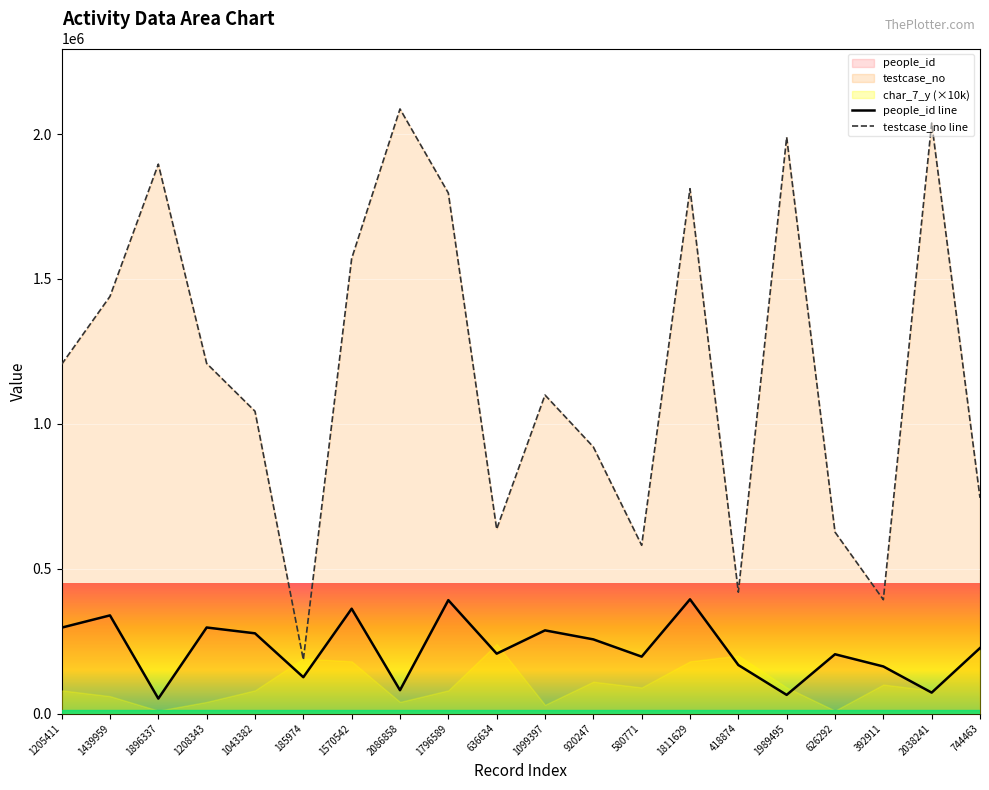

What is the difference between the second highest and second lowest values in the testcase_no line series?

1645330